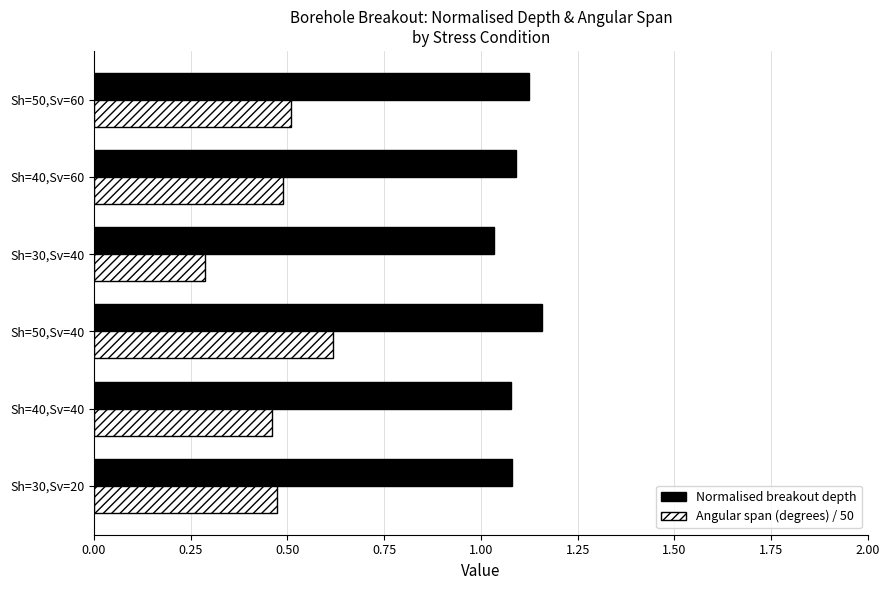

What is the sum of the Normalised breakout depth values at Sh=40,Sv=40 and Sh=50,Sv=60?

2.2